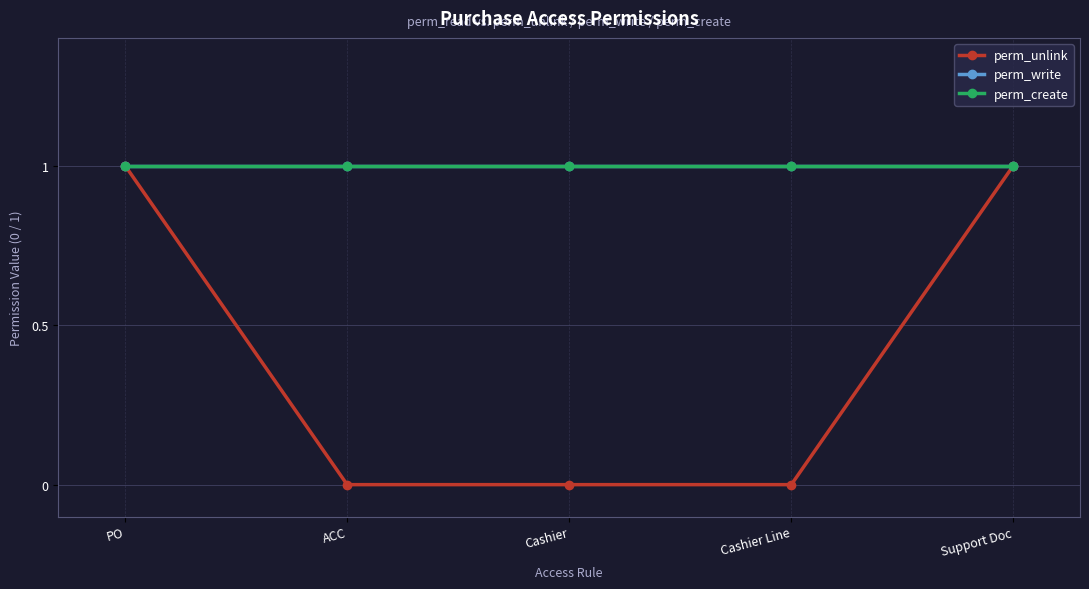

What is the label of the 3rd point from the left?

Cashier